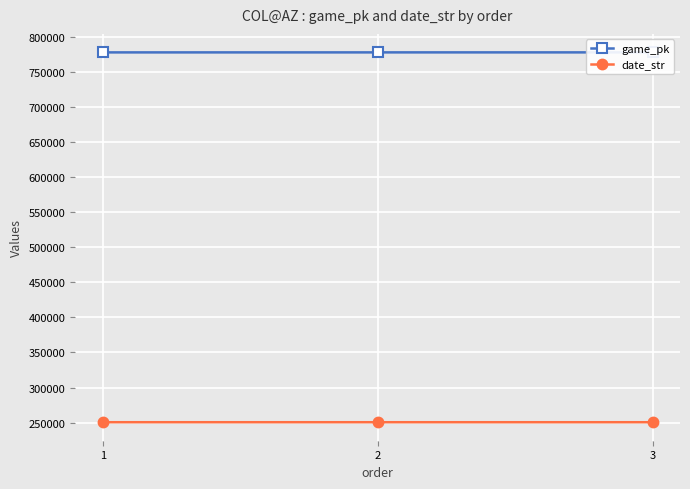

How many categories are shown in the chart?

3